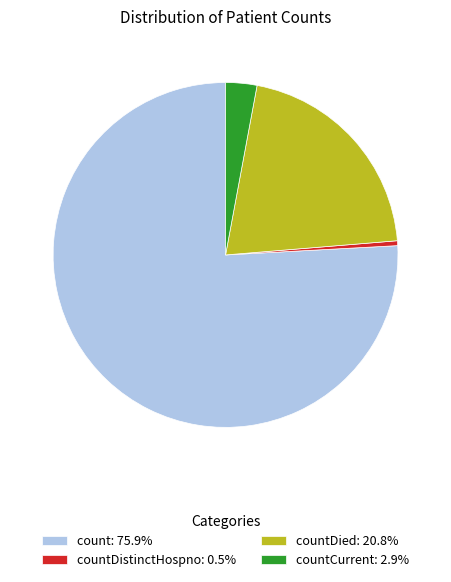

Is there any slice that represents more than half of the pie?

Yes